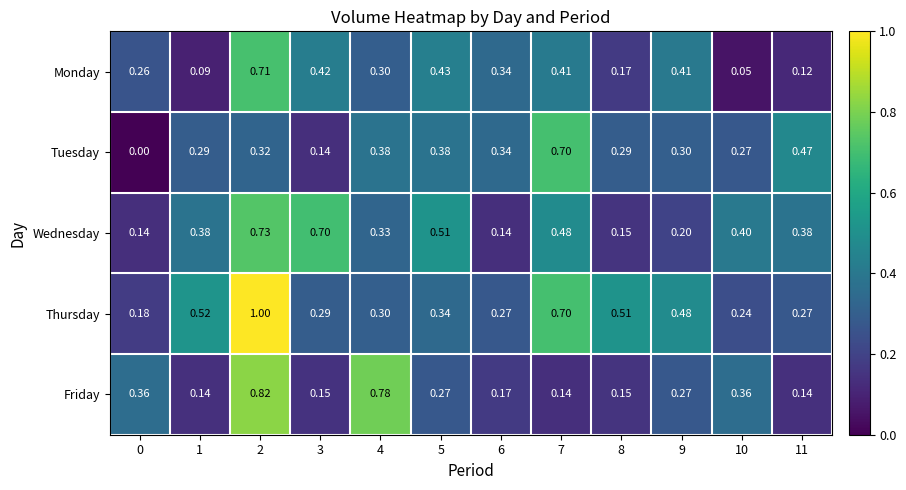

List the series in order of their peak value, lowest first.

Tuesday, Monday, Wednesday, Friday, Thursday